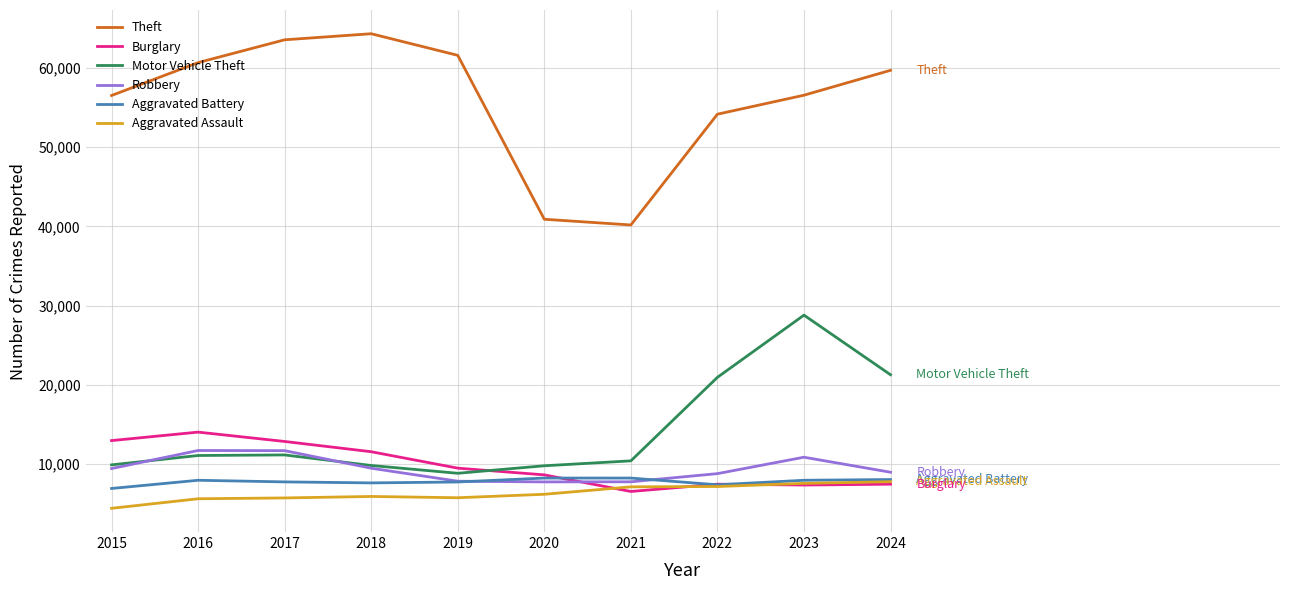

Is the value of Robbery at 2018 greater than the value of Motor Vehicle Theft at 2022?

No